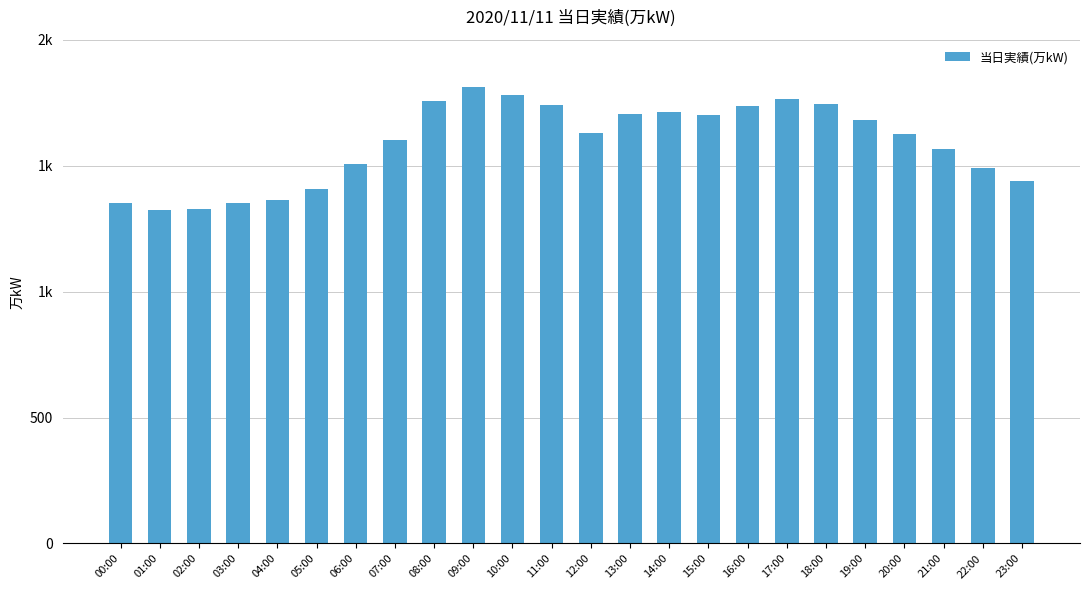

Is it true that the value at 20:00 is 1625?

True